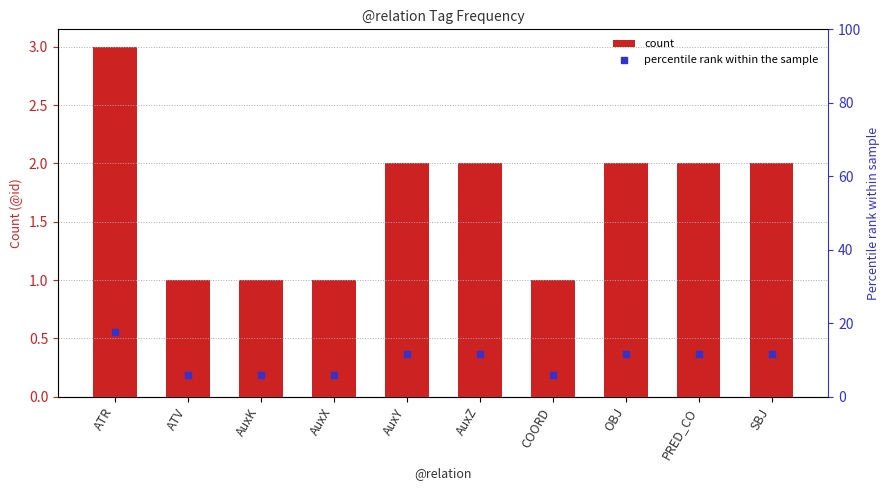

Which series contains the lowest Y value?

count